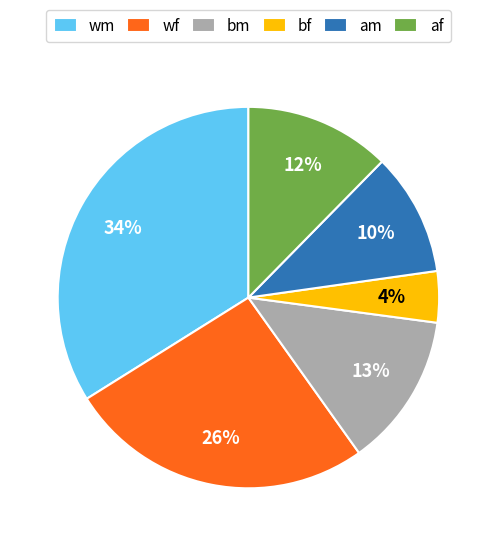

Which category has the smallest portion of the pie?

bf